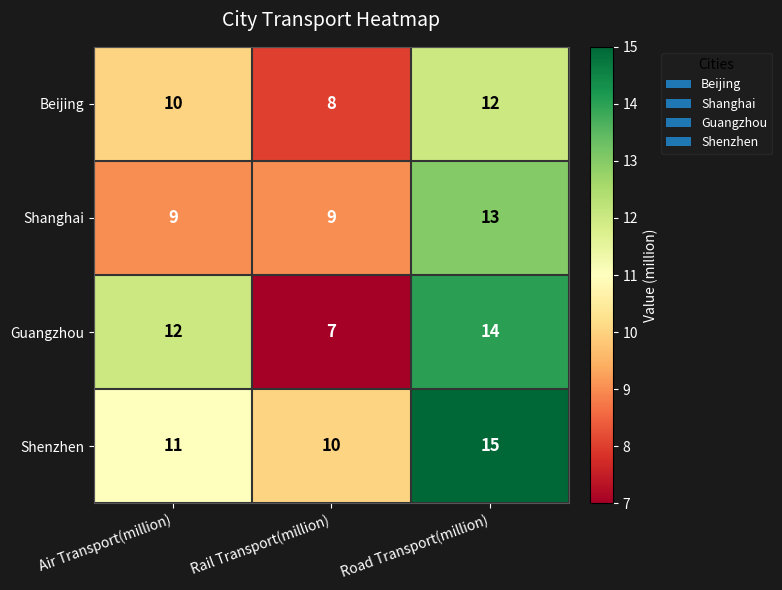

Where is Guangzhou nearest to the value 10?

Air Transport(million)